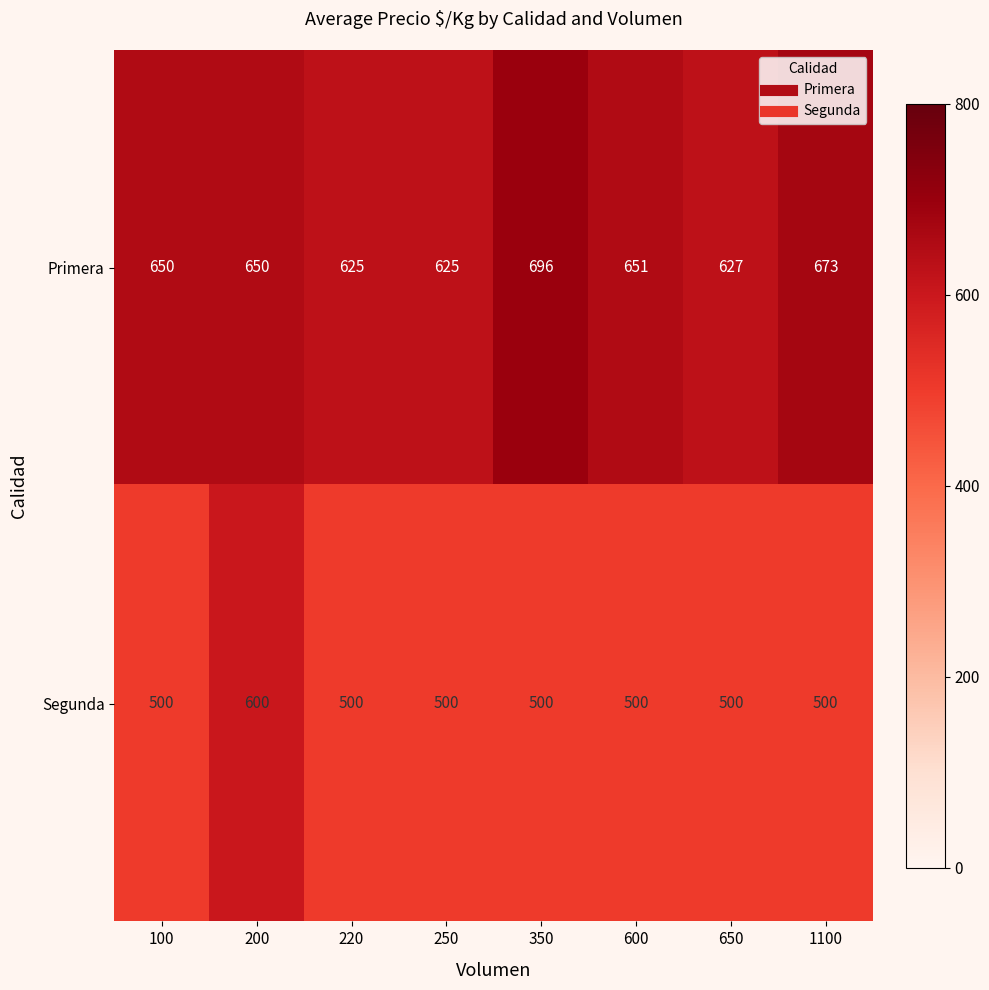

At which label does Segunda reach its peak?

200